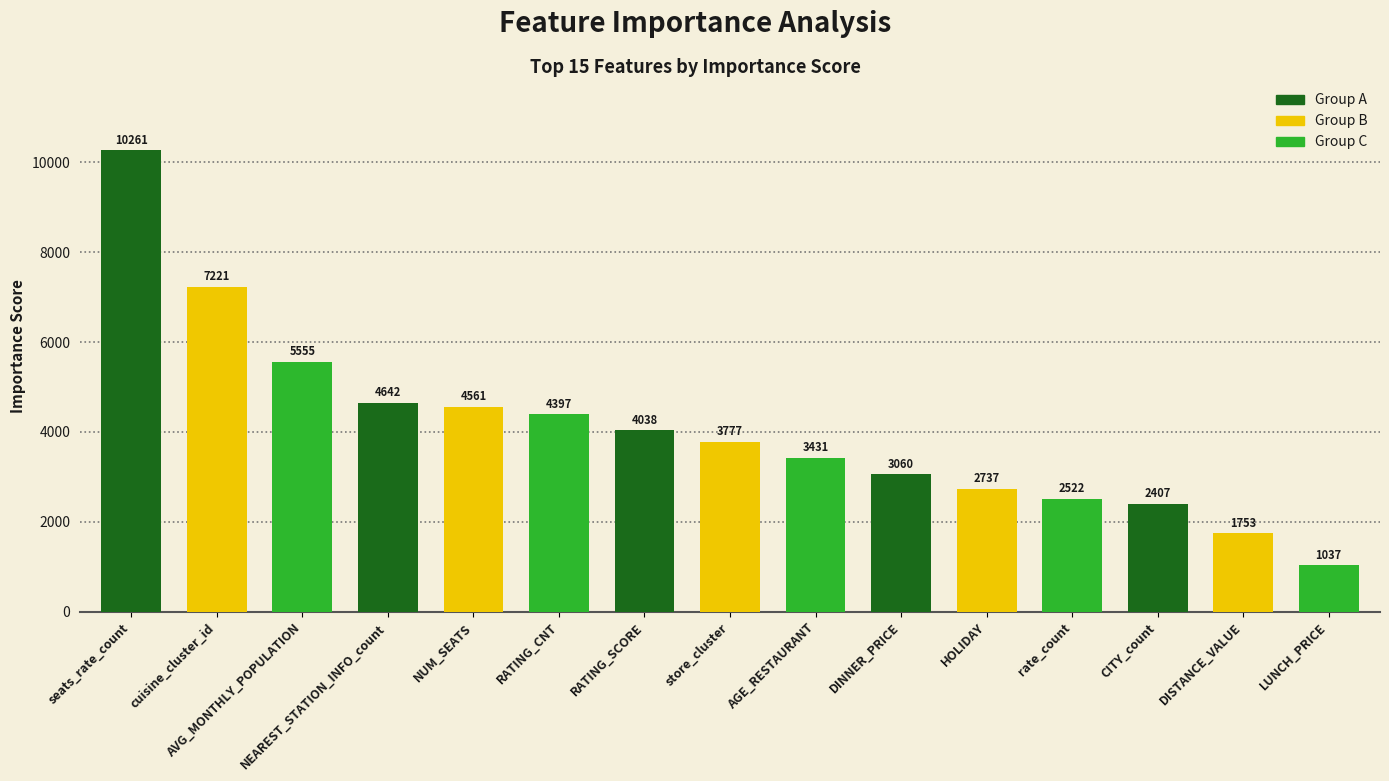

Where does the data first go above 3777?

seats_rate_count